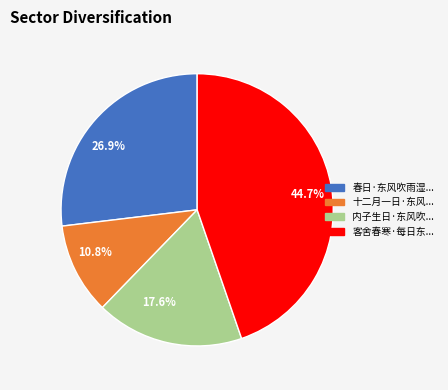

Count the number of slices in the pie.

4